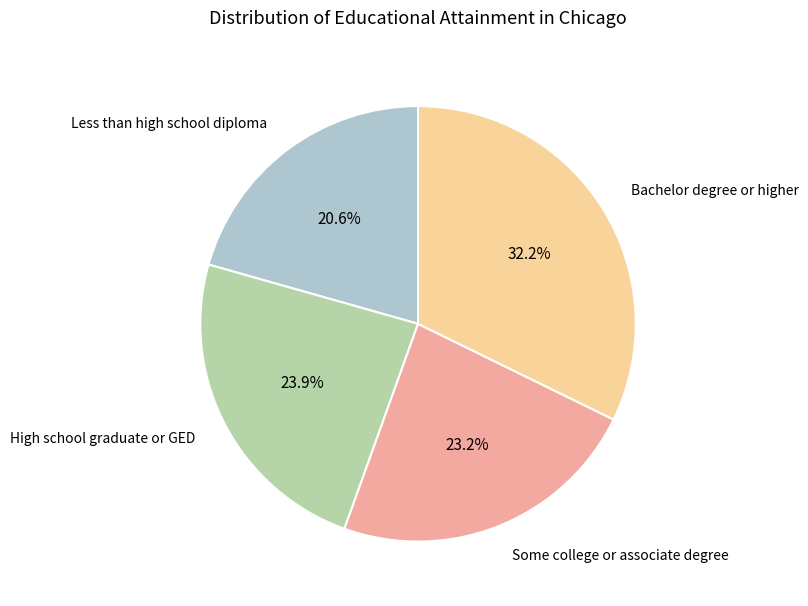

Is there any slice that represents more than half of the pie?

No